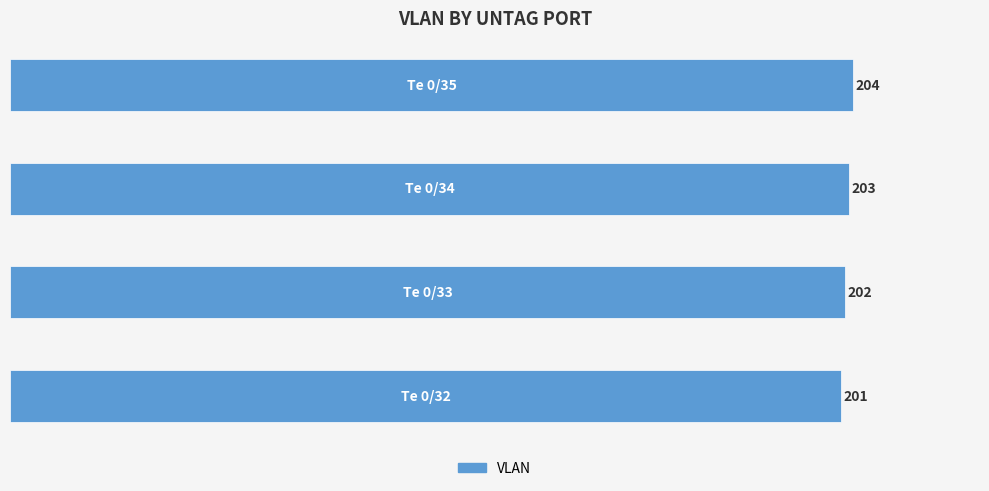

Reading bottom to top, what are all the values shown in this chart?

201	202	203	204